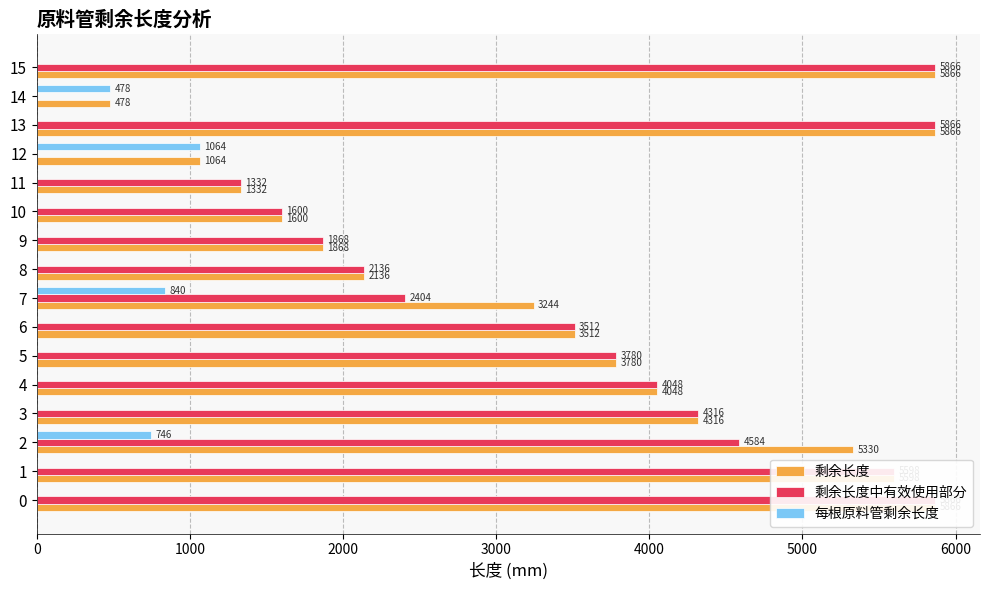

Is it true that 剩余长度中有效使用部分 equals 3323 at 15?

False